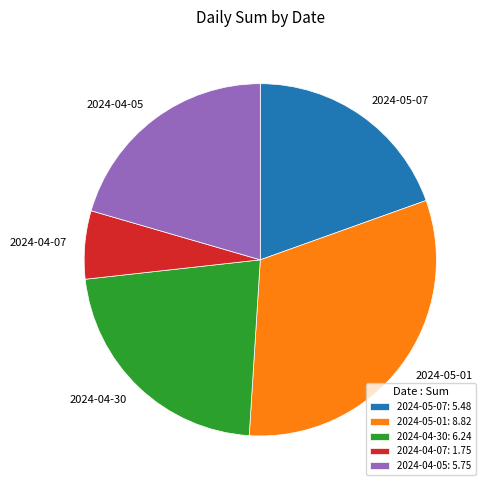

Do 2024-04-07 and 2024-05-01 together represent more than half of the pie?

No